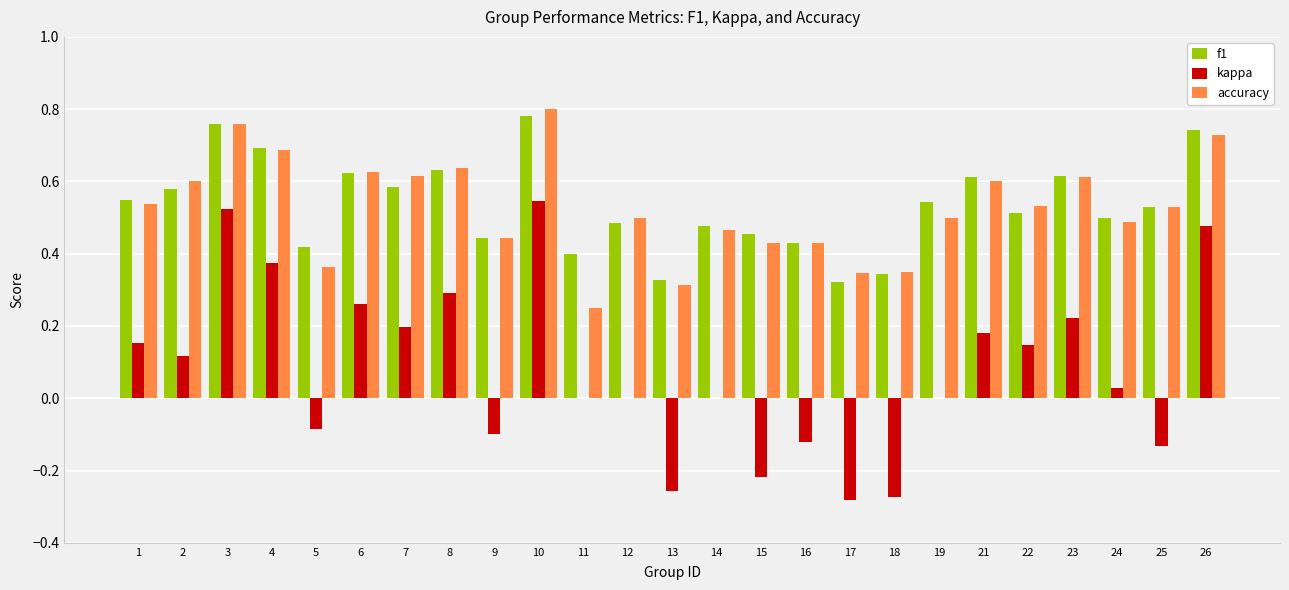

What are all the series names shown in the legend?

f1, kappa, accuracy